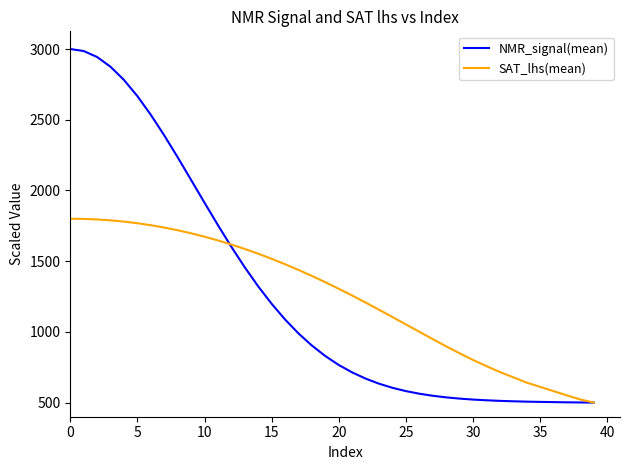

Does the chart have visible grid lines?

No